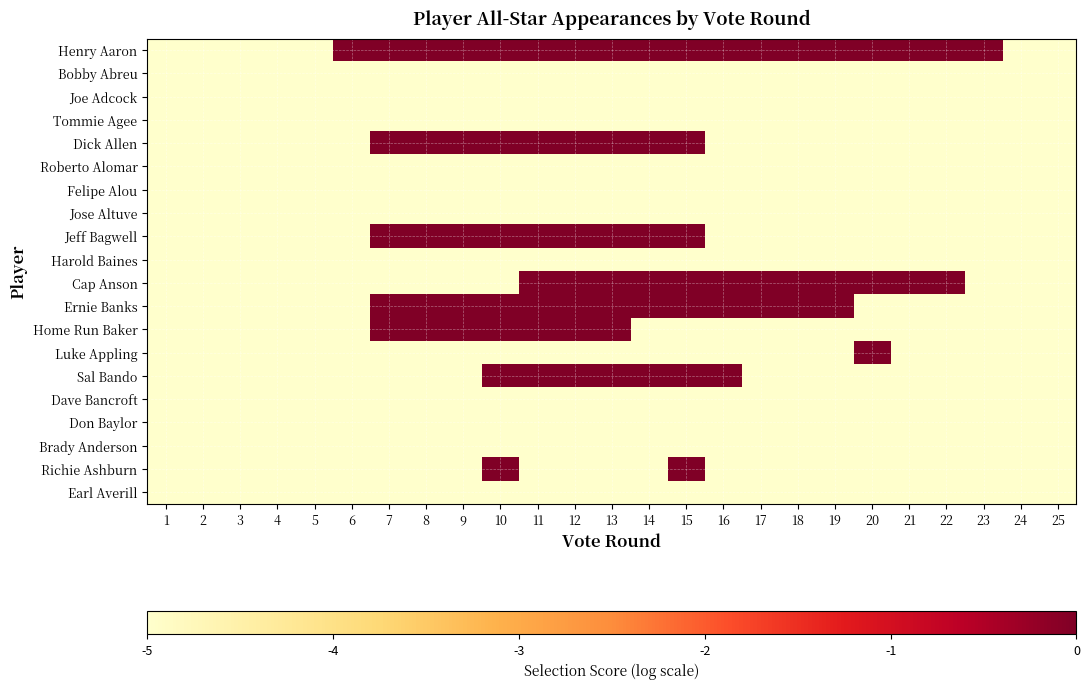

Rank the series at 16 from highest to lowest value.

Henry Aaron, Cap Anson, Ernie Banks, Sal Bando, Bobby Abreu, Joe Adcock, Tommie Agee, Dick Allen, Roberto Alomar, Felipe Alou, Jose Altuve, Jeff Bagwell, Harold Baines, Home Run Baker, Luke Appling, Dave Bancroft, Don Baylor, Brady Anderson, Richie Ashburn, Earl Averill